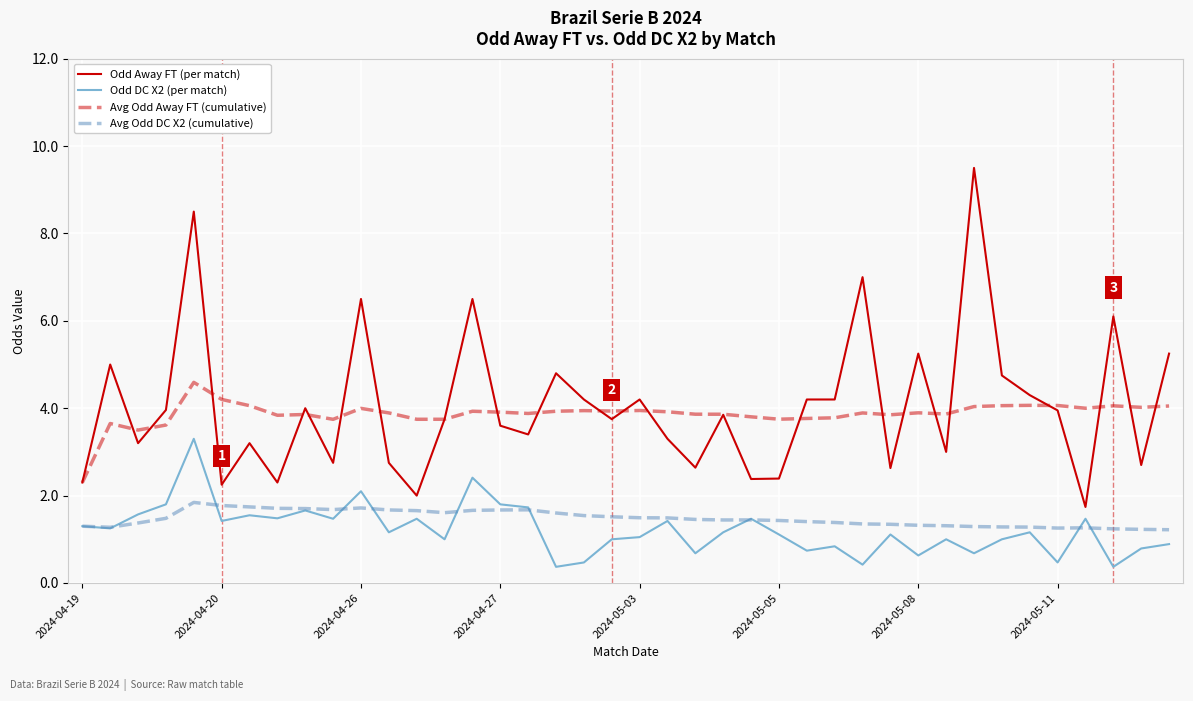

List the series in order of their peak value, highest first.

Odd Away FT (per match), Avg Odd Away FT (cumulative), Odd DC X2 (per match), Avg Odd DC X2 (cumulative)